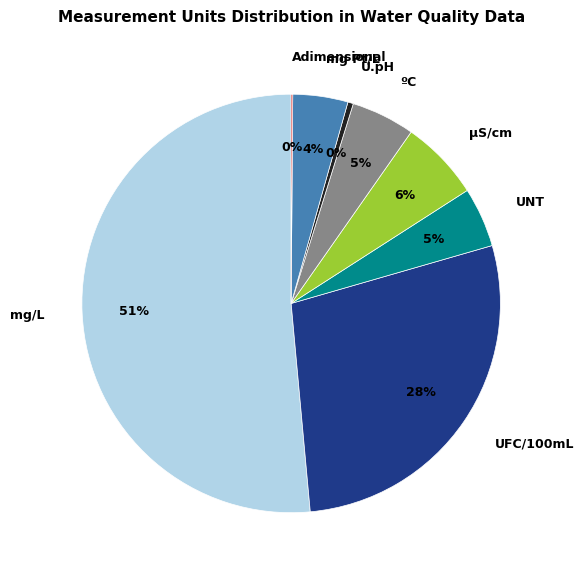

Which slice is the largest?

mg/L